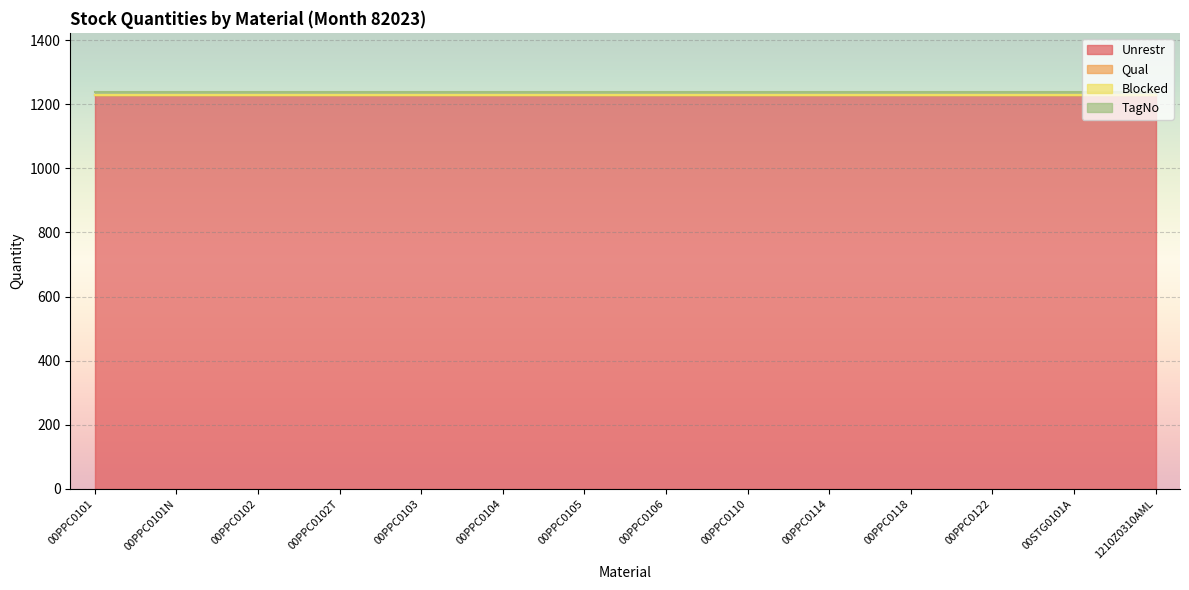

Rank the categories by Blocked value from highest to lowest.

00PPC0101, 00PPC0101N, 00PPC0102, 00PPC0102T, 00PPC0103, 00PPC0104, 00PPC0105, 00PPC0106, 00PPC0110, 00PPC0114, 00PPC0118, 00PPC0122, 00STG0101A, 1210Z0310AML